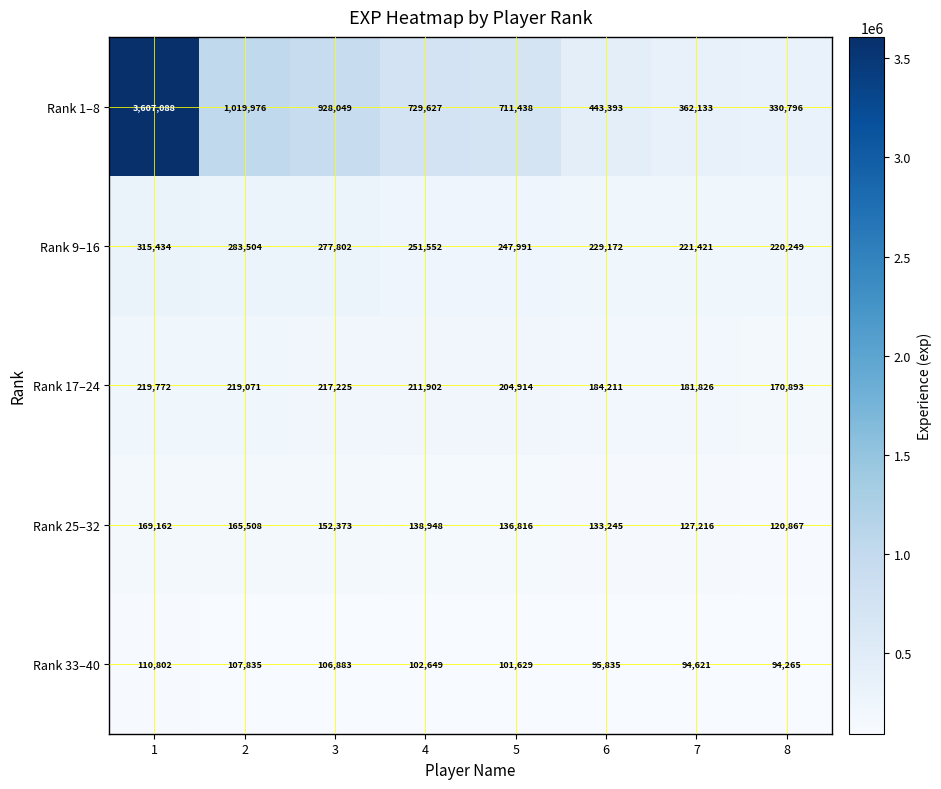

At which category is the sum across all series the highest?

1